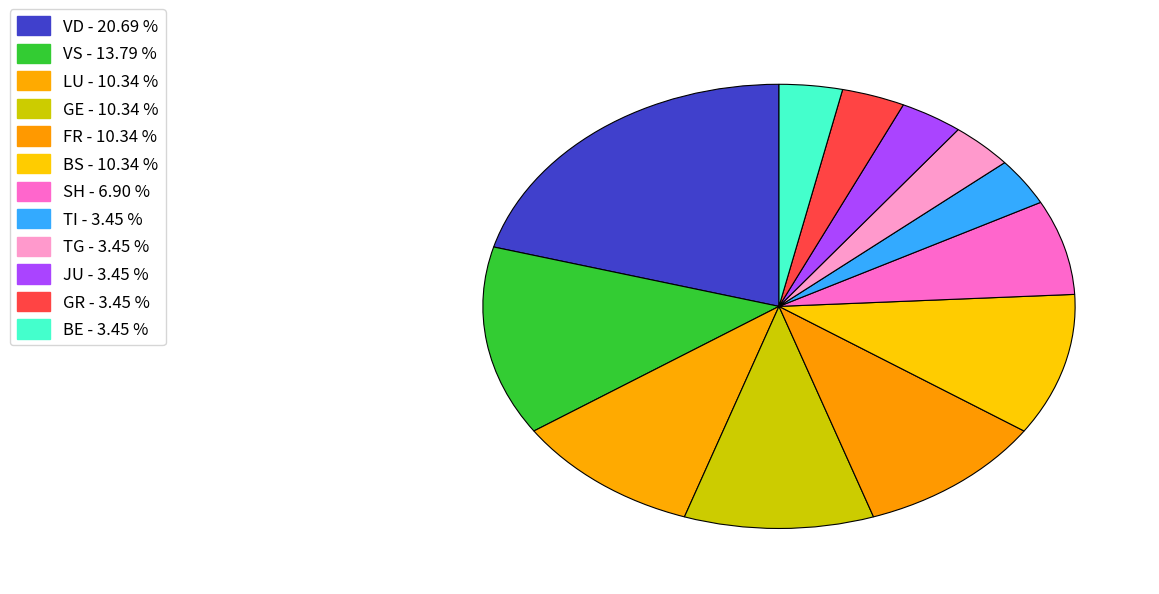

How many slices are in this pie chart?

12